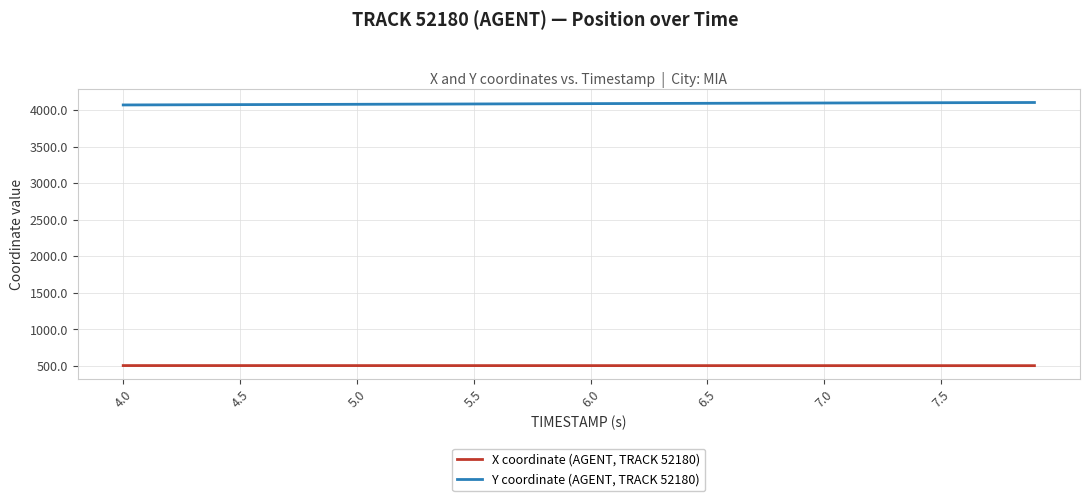

Rank the series by their maximum value, from lowest to highest.

X coordinate (AGENT, TRACK 52180), Y coordinate (AGENT, TRACK 52180)